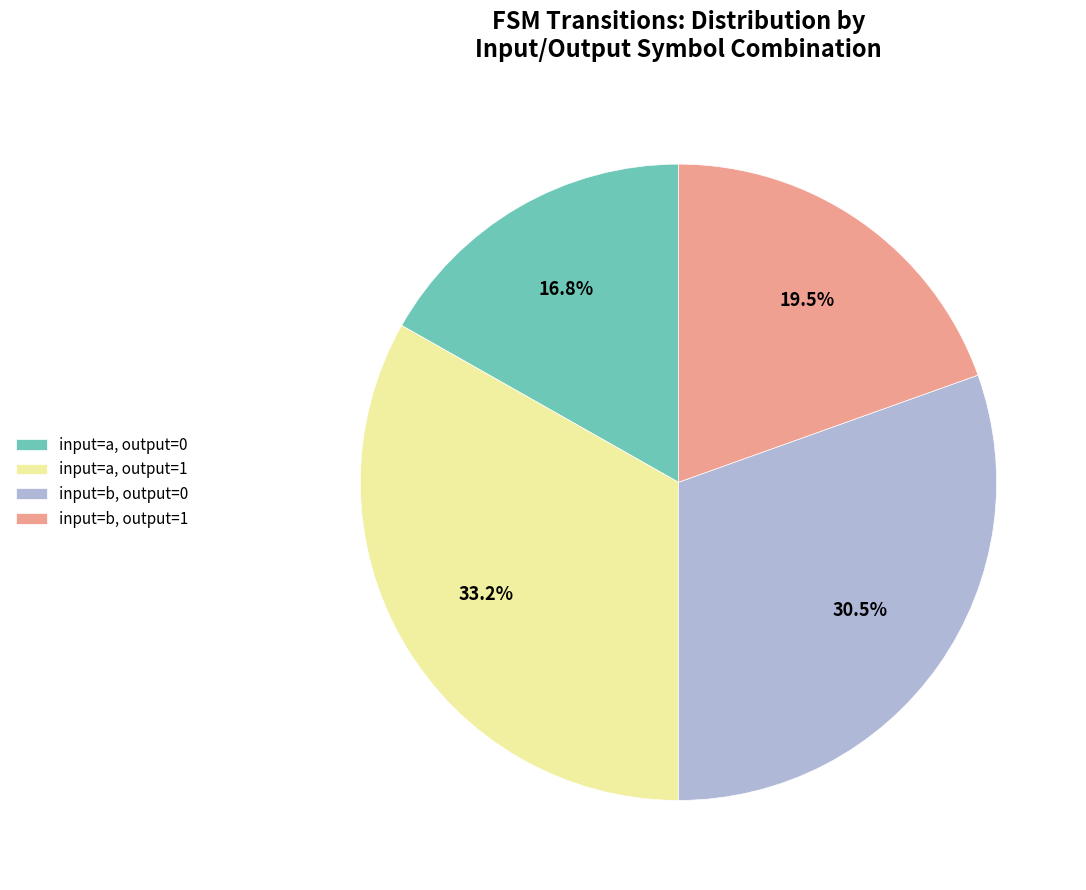

Rank the categories by value from highest to lowest.

input=a, output=1, input=b, output=0, input=b, output=1, input=a, output=0